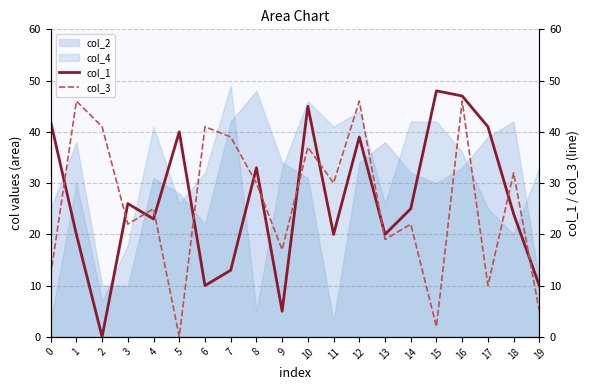

Which category has the highest value in the col_3 series?

1